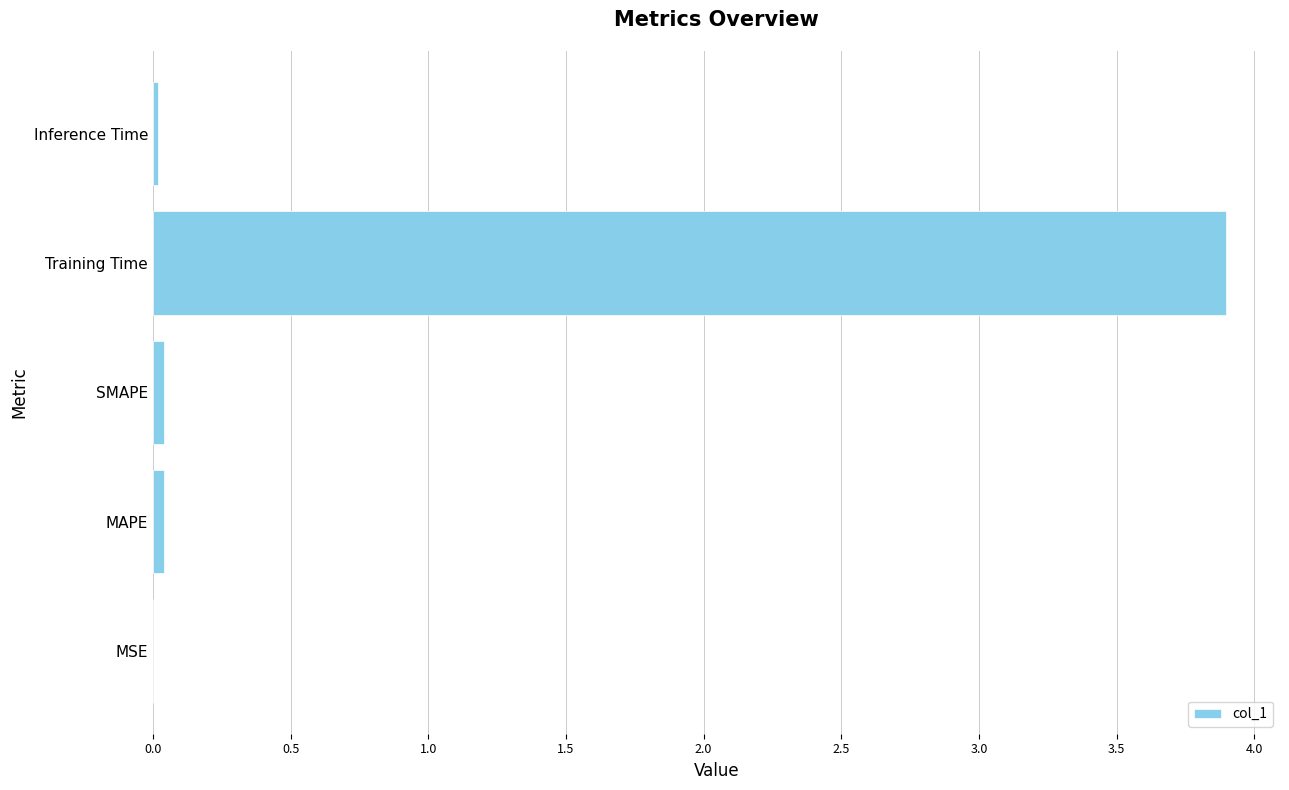

What is the sum of all values?

4.0